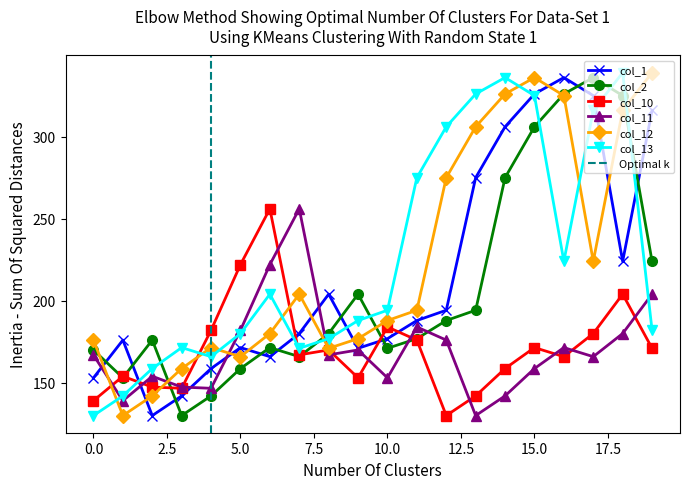

Reading right to left, extract all data points from this chart.

col_1: 19=316.0	18=224.0	17=325.0	16=336.0	15=326.0	14=306.0	13=275.0	12=194.2	11=187.9	10=176.9	9=171.0	8=204.0	7=180.0	6=165.9	5=171.4	4=158.7	3=142.0	2=130.0	1=176.0	0=153.0
col_2: 19=224.0	18=325.0	17=336.0	16=326.0	15=306.0	14=275.0	13=194.2	12=187.9	11=176.9	10=171.0	9=204.0	8=180.0	7=165.9	6=171.4	5=158.7	4=142.0	3=130.0	2=176.0	1=153.0	0=170.0
col_10: 19=171.0	18=204.0	17=180.0	16=165.9	15=171.4	14=158.7	13=142.0	12=130.0	11=176.0	10=184.0	9=153.0	8=170.0	7=167.0	6=256.0	5=222.0	4=182.0	3=146.6	2=147.4	1=153.9	0=139.1
col_11: 19=204.0	18=180.0	17=165.9	16=171.4	15=158.7	14=142.0	13=130.0	12=176.0	11=184.0	10=153.0	9=170.0	8=167.0	7=256.0	6=222.0	5=182.0	4=146.6	3=147.4	2=153.9	1=139.1	0=166.9
col_12: 19=339.0	18=316.0	17=224.0	16=325.0	15=336.0	14=326.0	13=306.0	12=275.0	11=194.2	10=187.9	9=176.9	8=171.0	7=204.0	6=180.0	5=165.9	4=171.4	3=158.7	2=142.0	1=130.0	0=176.0
col_13: 19=182.0	18=339.0	17=316.0	16=224.0	15=325.0	14=336.0	13=326.0	12=306.0	11=275.0	10=194.2	9=187.9	8=176.9	7=171.0	6=204.0	5=180.0	4=165.9	3=171.4	2=158.7	1=142.0	0=130.0